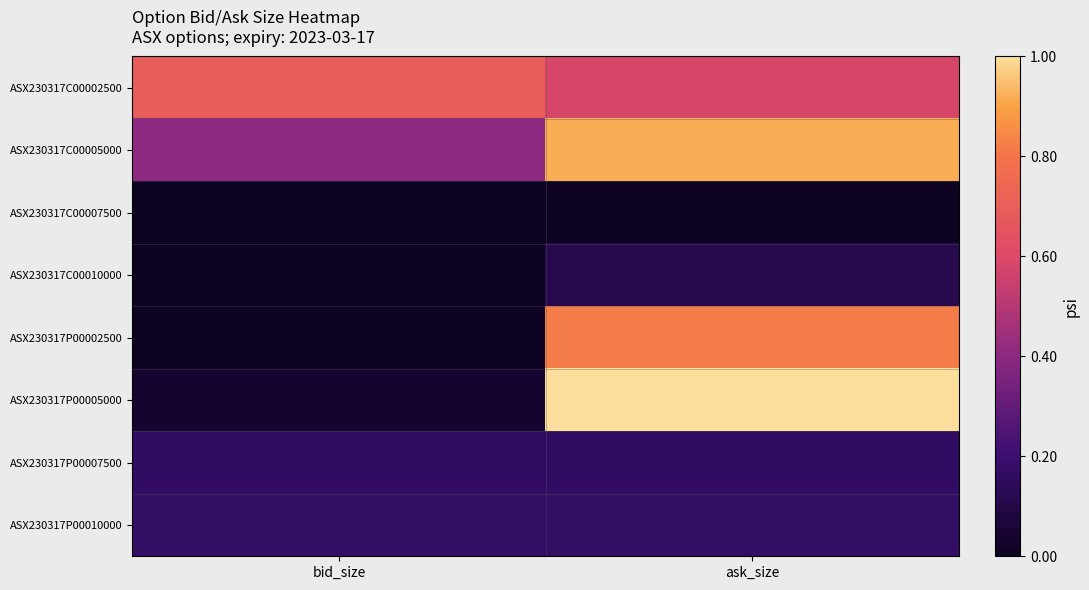

At which category is the sum across all series the highest?

ask_size